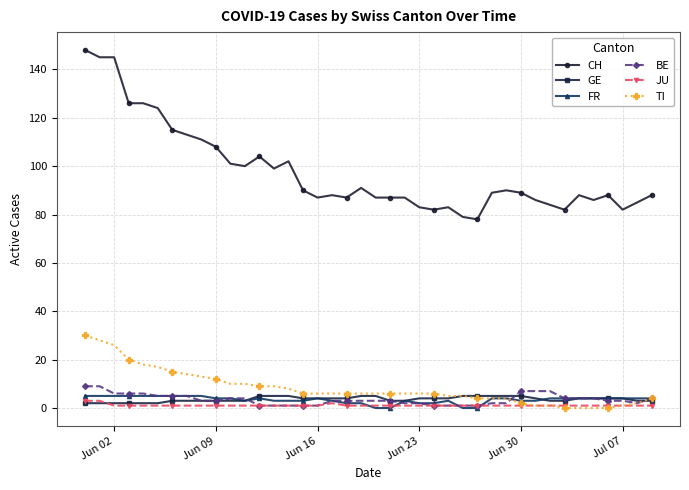

At how many categories does at least one series exceed 13?

40